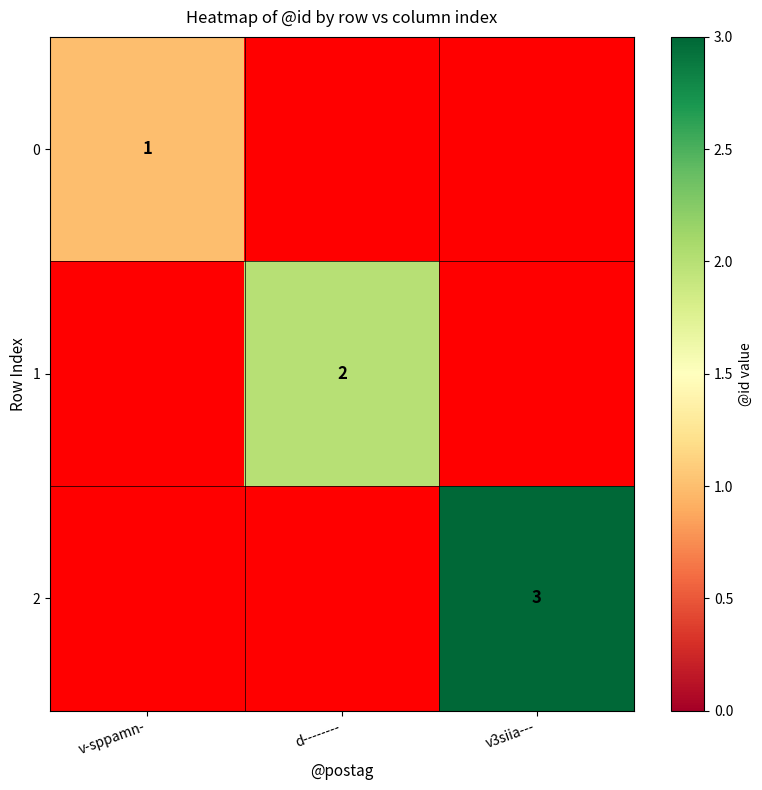

Which has a higher value, v-sppamn- or v3siia---?

v3siia---